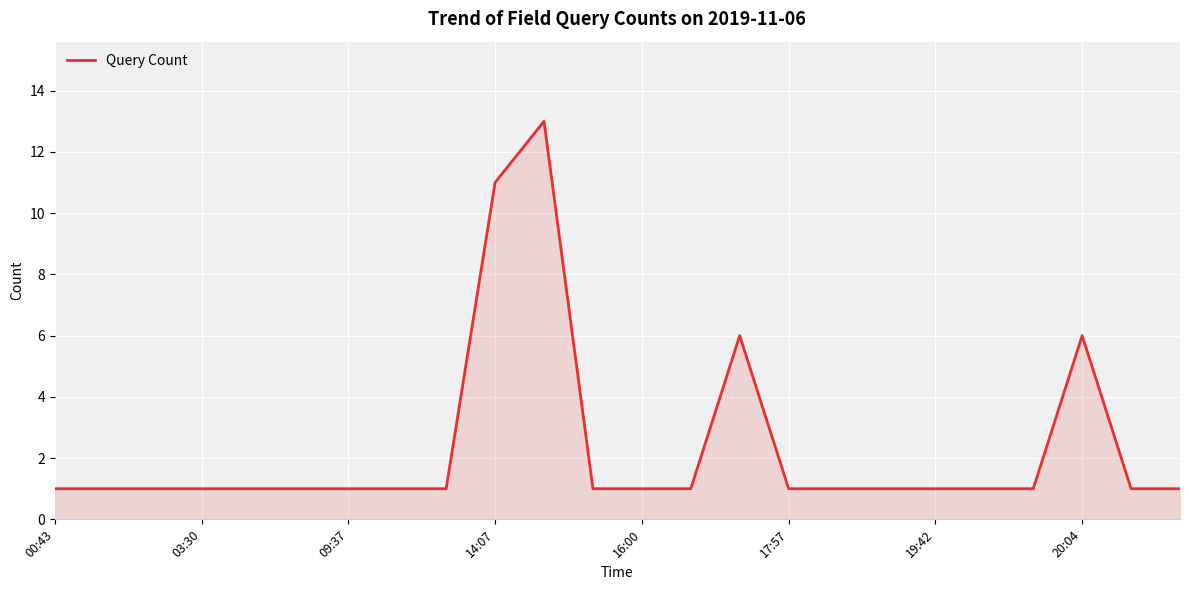

What is the maximum value shown in the chart?

13